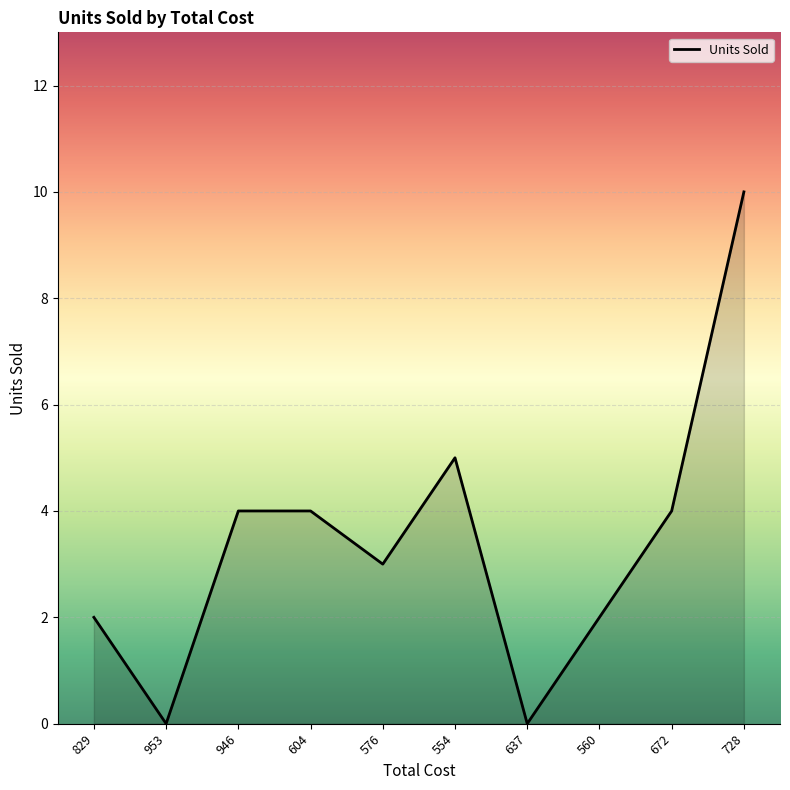

The value at 604 is 4. True or false?

True